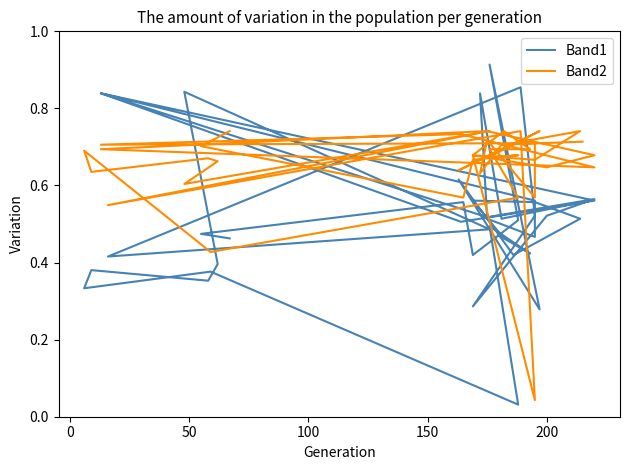

True or false: Band2 has more than 0 points higher than both neighbors.

True